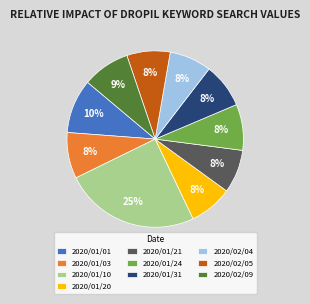

What is the largest slice in the pie chart?

2020/01/10